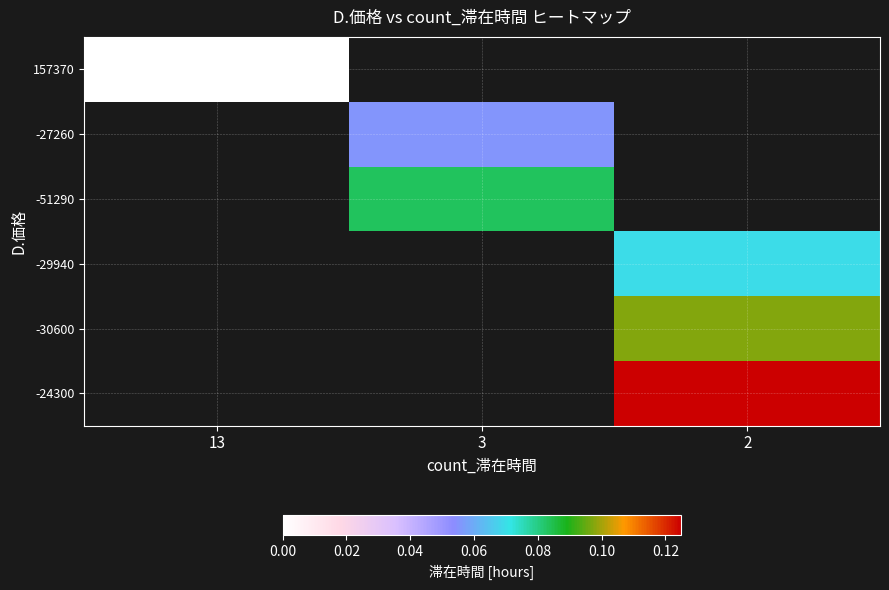

How many categories are shown in the chart?

3